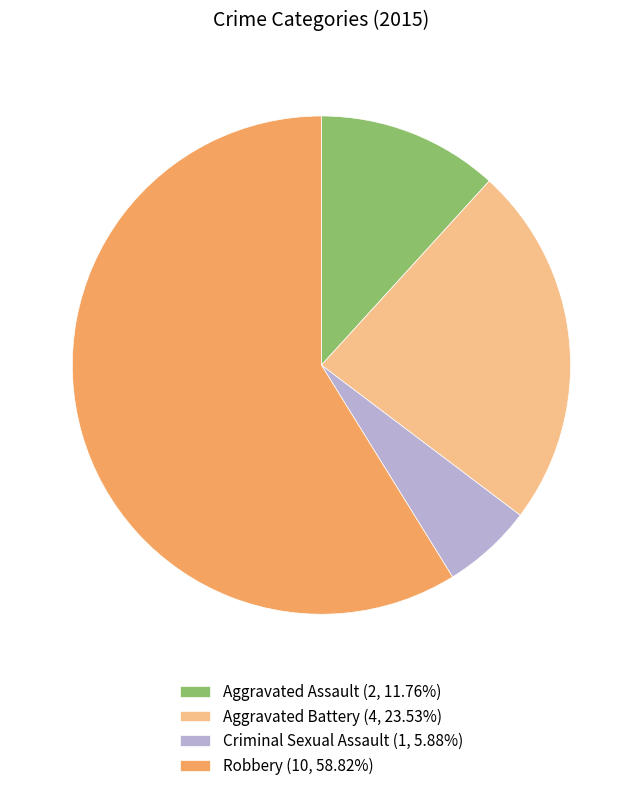

Count the number of slices in the pie.

4